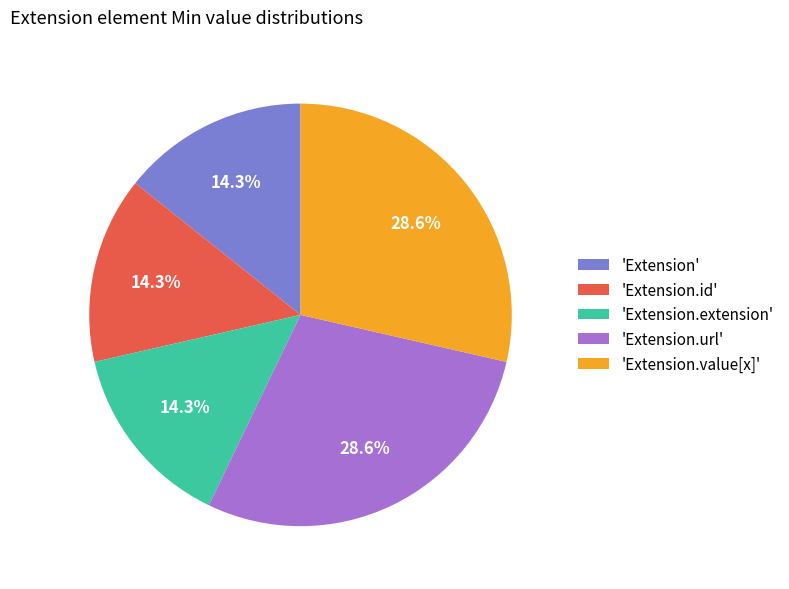

Between 'Extension' and 'Extension.value[x]', which is larger?

'Extension.value[x]'